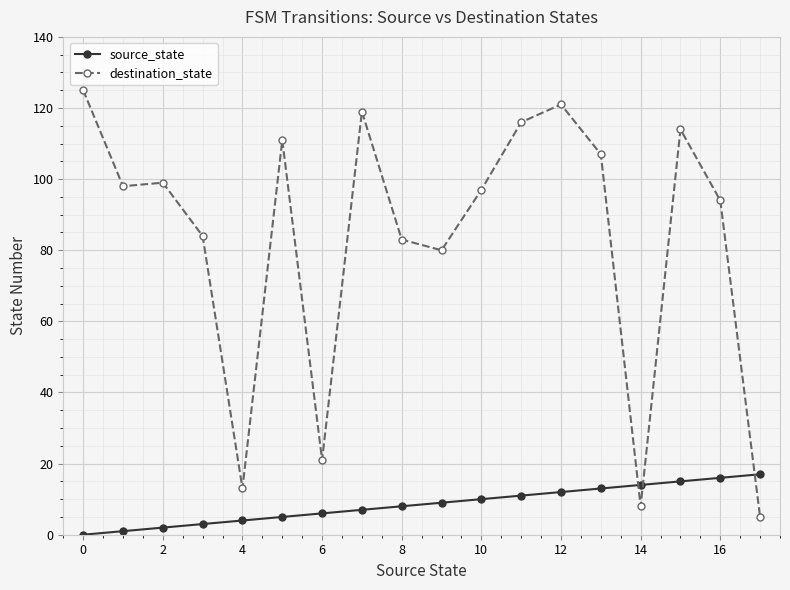

Which series has the largest total across all categories?

destination_state